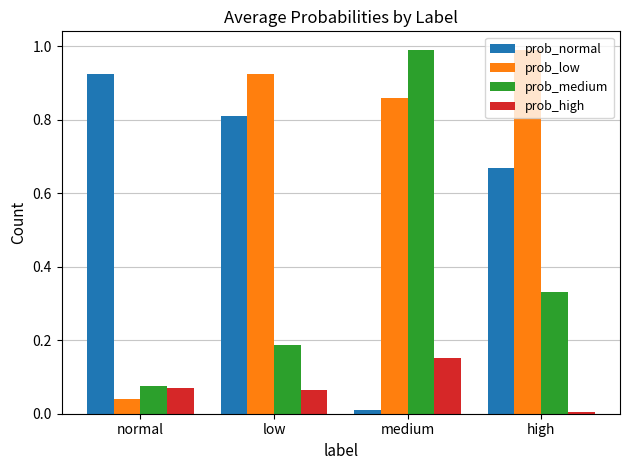

The prob_high series shows 0.0 at high. True or false?

True